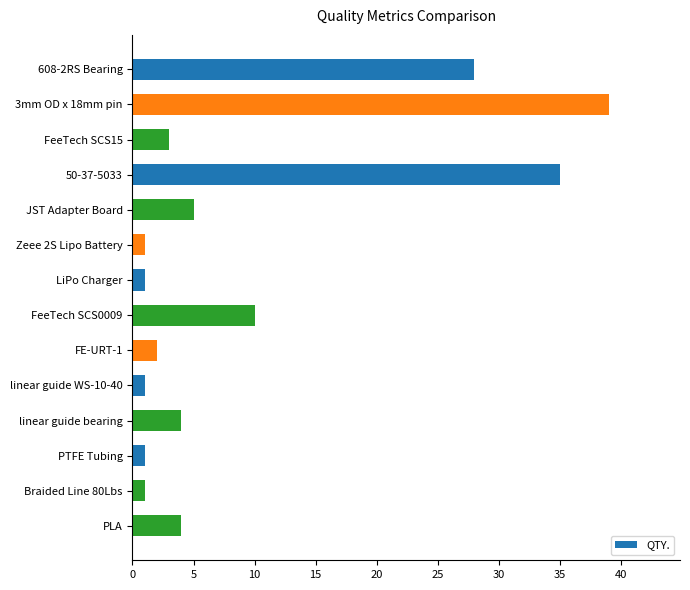

What is the ratio of the value at 608-2RS Bearing to the value at 3mm OD x 18mm pin?

0.7